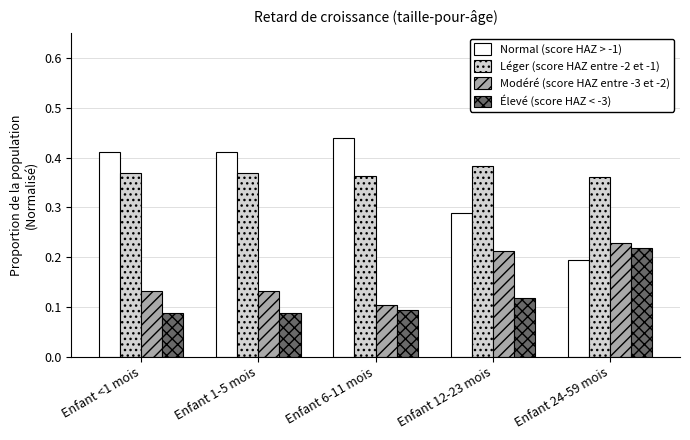

How many groups of bars are there?

5